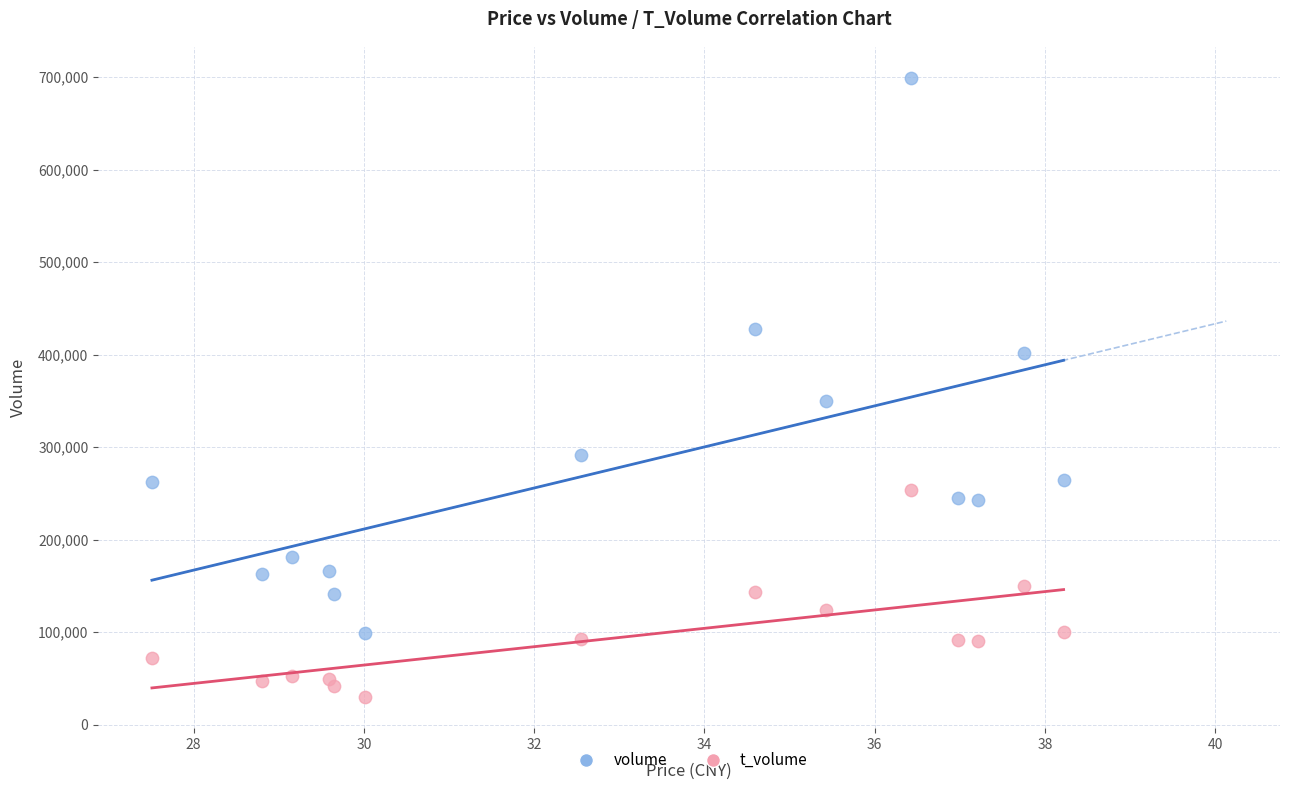

Which series reaches the minimum Y coordinate?

t_volume